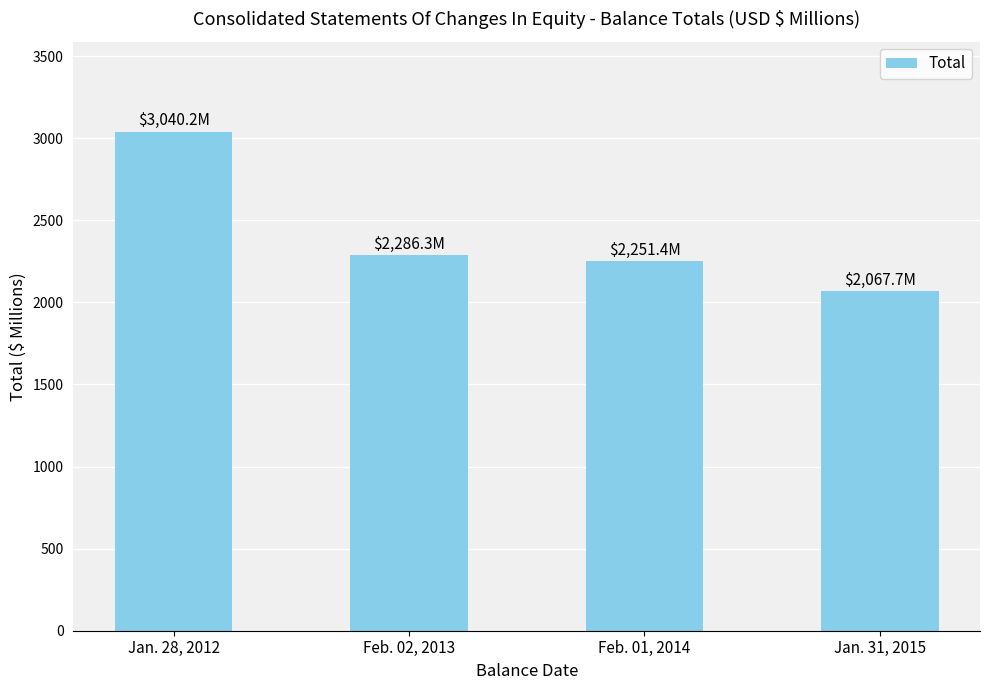

How many bars are there in total?

4